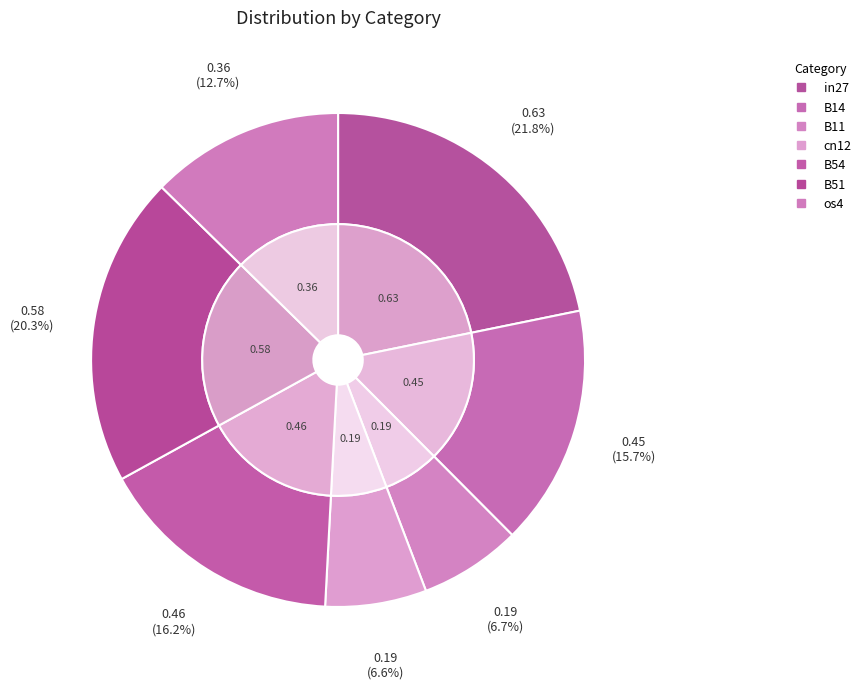

What is the largest slice in the pie chart?

in27